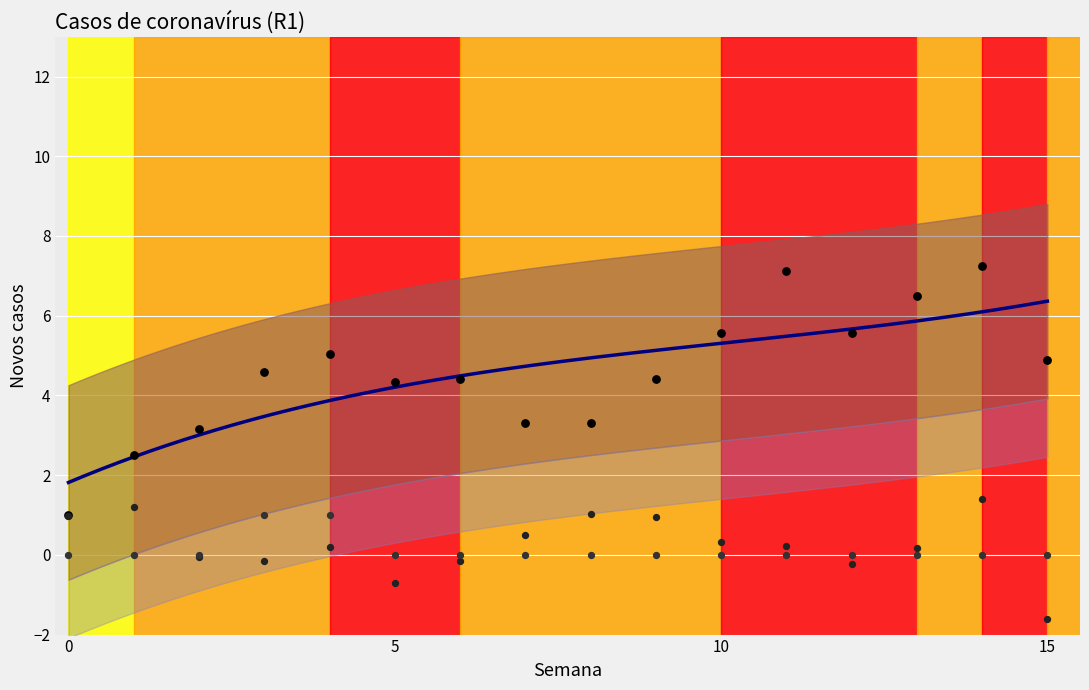

At which category is the sum across all series the highest?

14